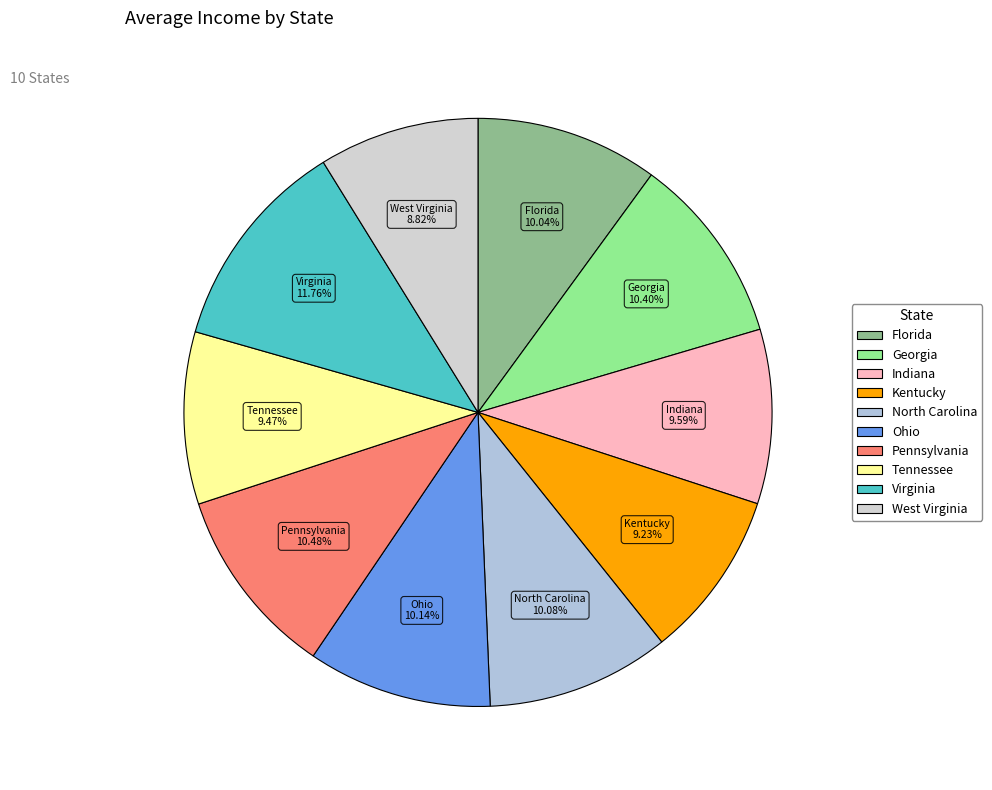

Combined, do North Carolina and Pennsylvania account for over 50%?

No